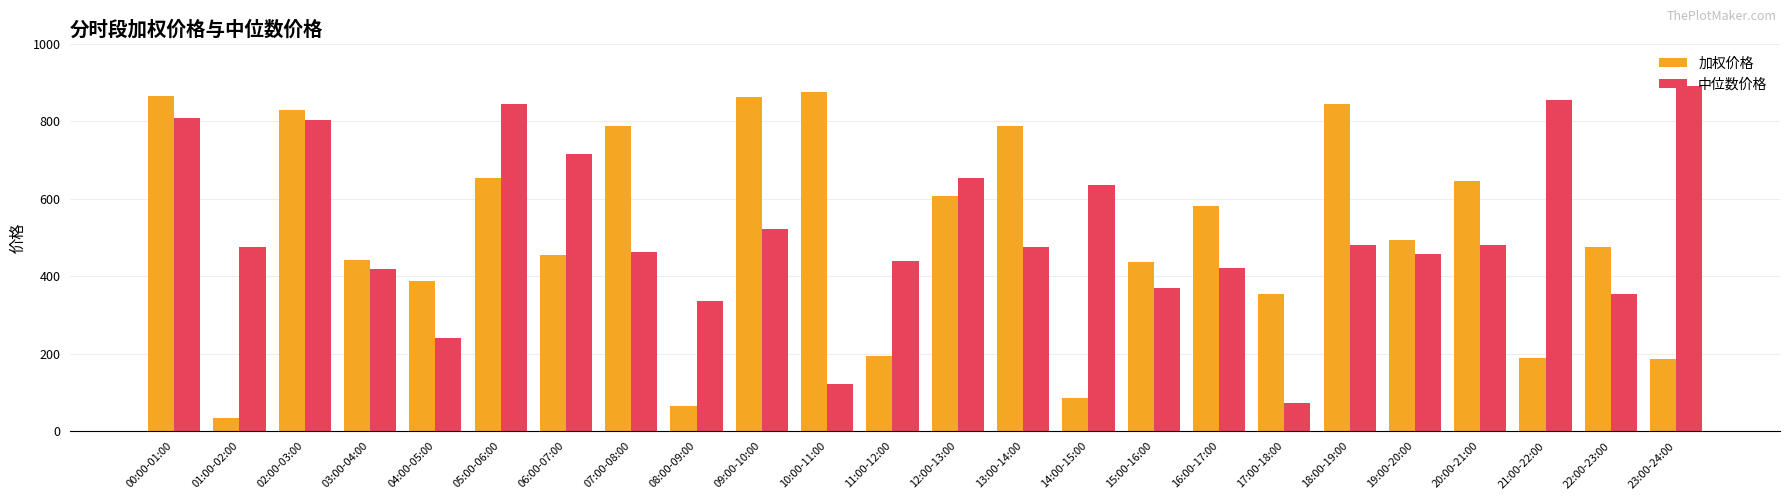

How many data points in 加权价格 are above 494?

12